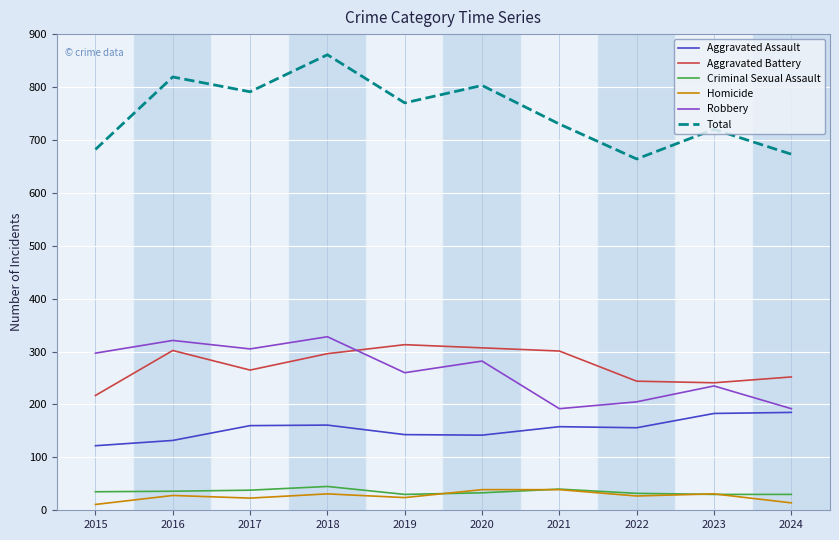

True or false: Robbery and Criminal Sexual Assault cross at least once.

False